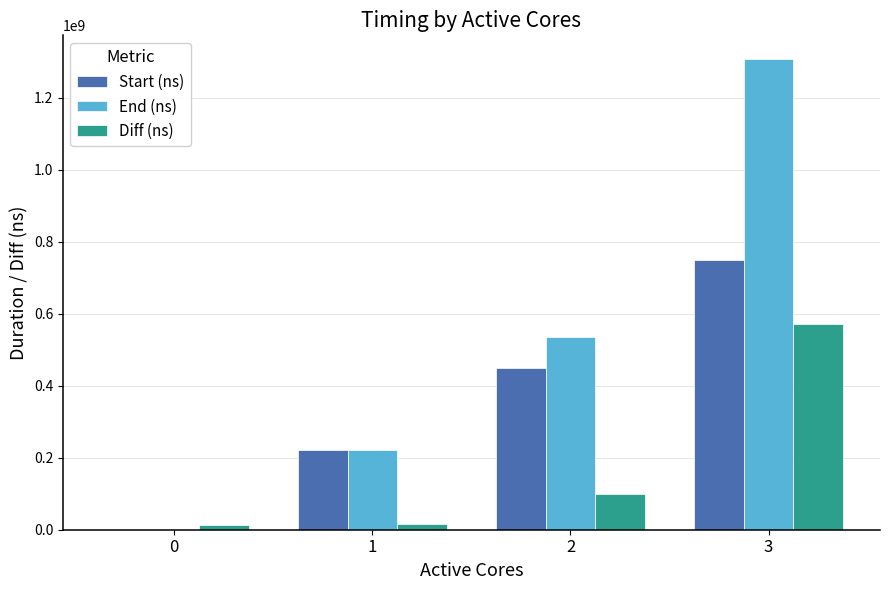

What is the difference between the Diff (ns) values at 2 and 0?

84633136